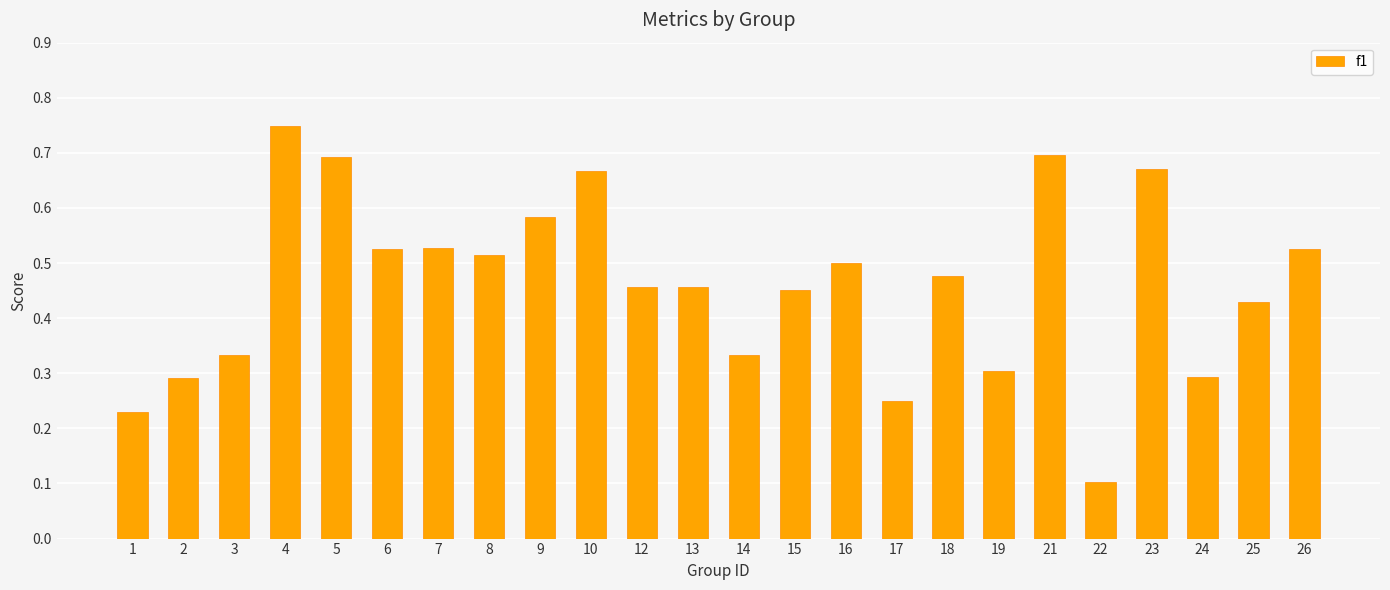

What is the sum of the values at 2 and 26?

0.8